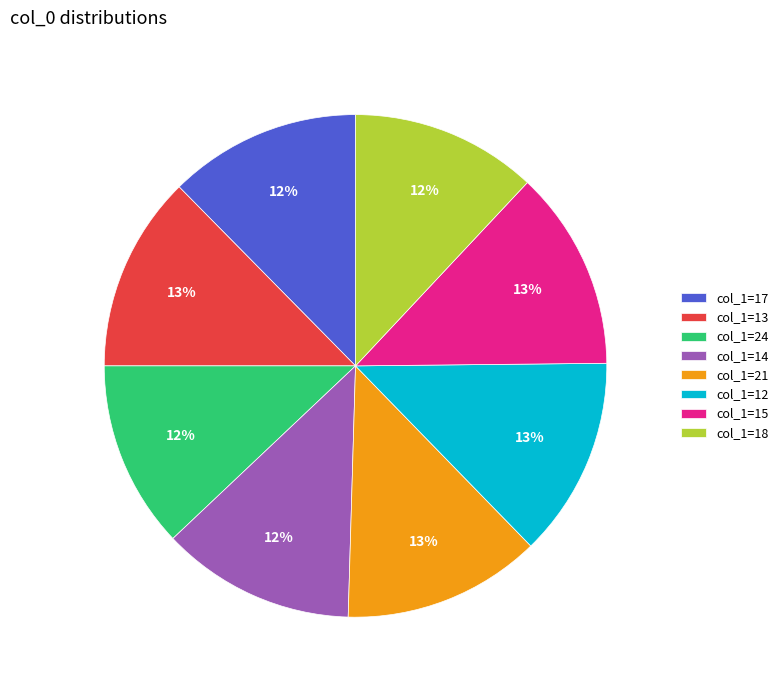

What percentage is the col_1=17 slice, to the nearest percent?

12%